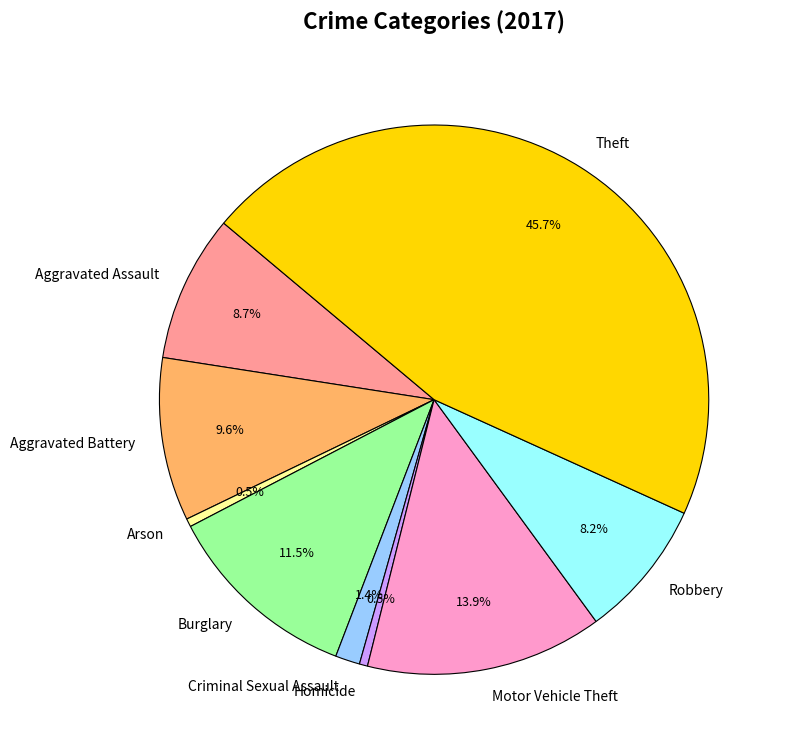

How many slices are in this pie chart?

9